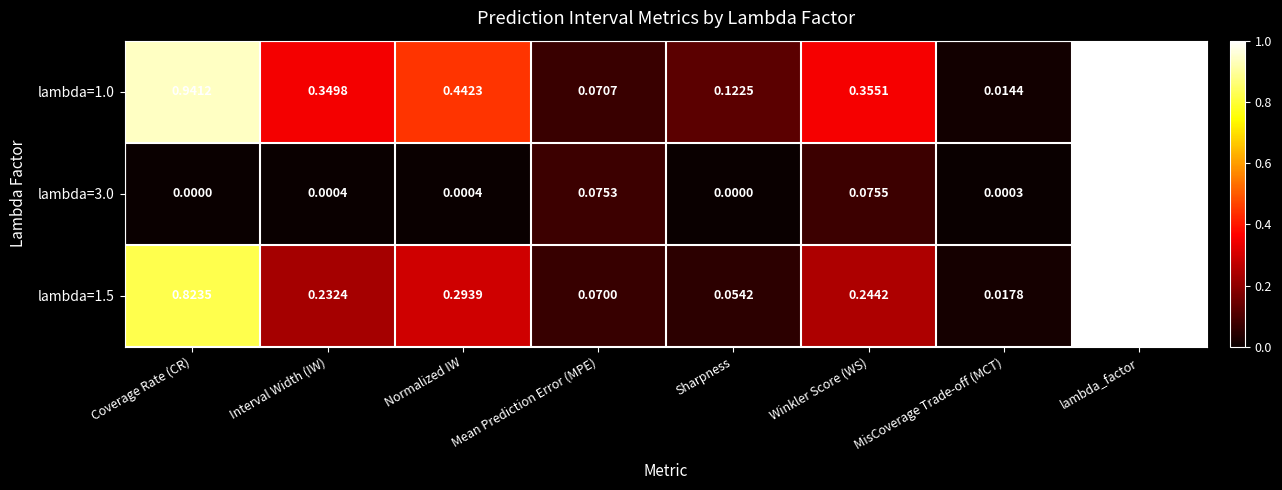

Is the value of lambda=3.0 at Sharpness greater than the value of lambda=1.0 at lambda_factor?

No